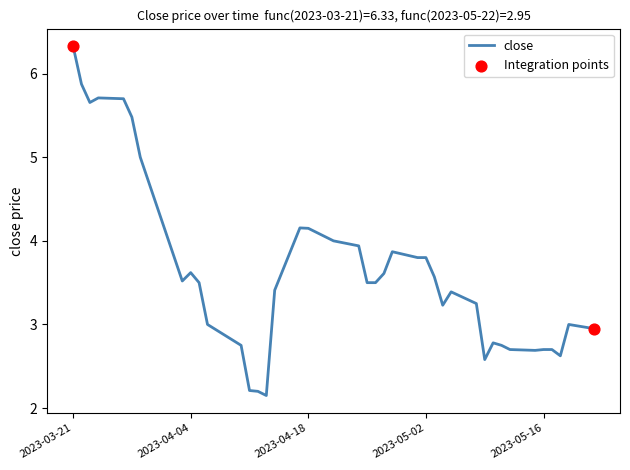

What is the greatest value displayed?

6.3